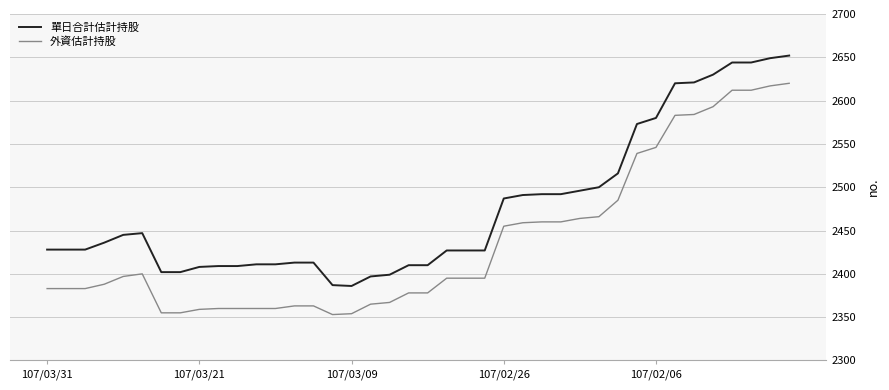

True or false: 外資估計持股 and 單日合計估計持股 intersect in this chart.

False